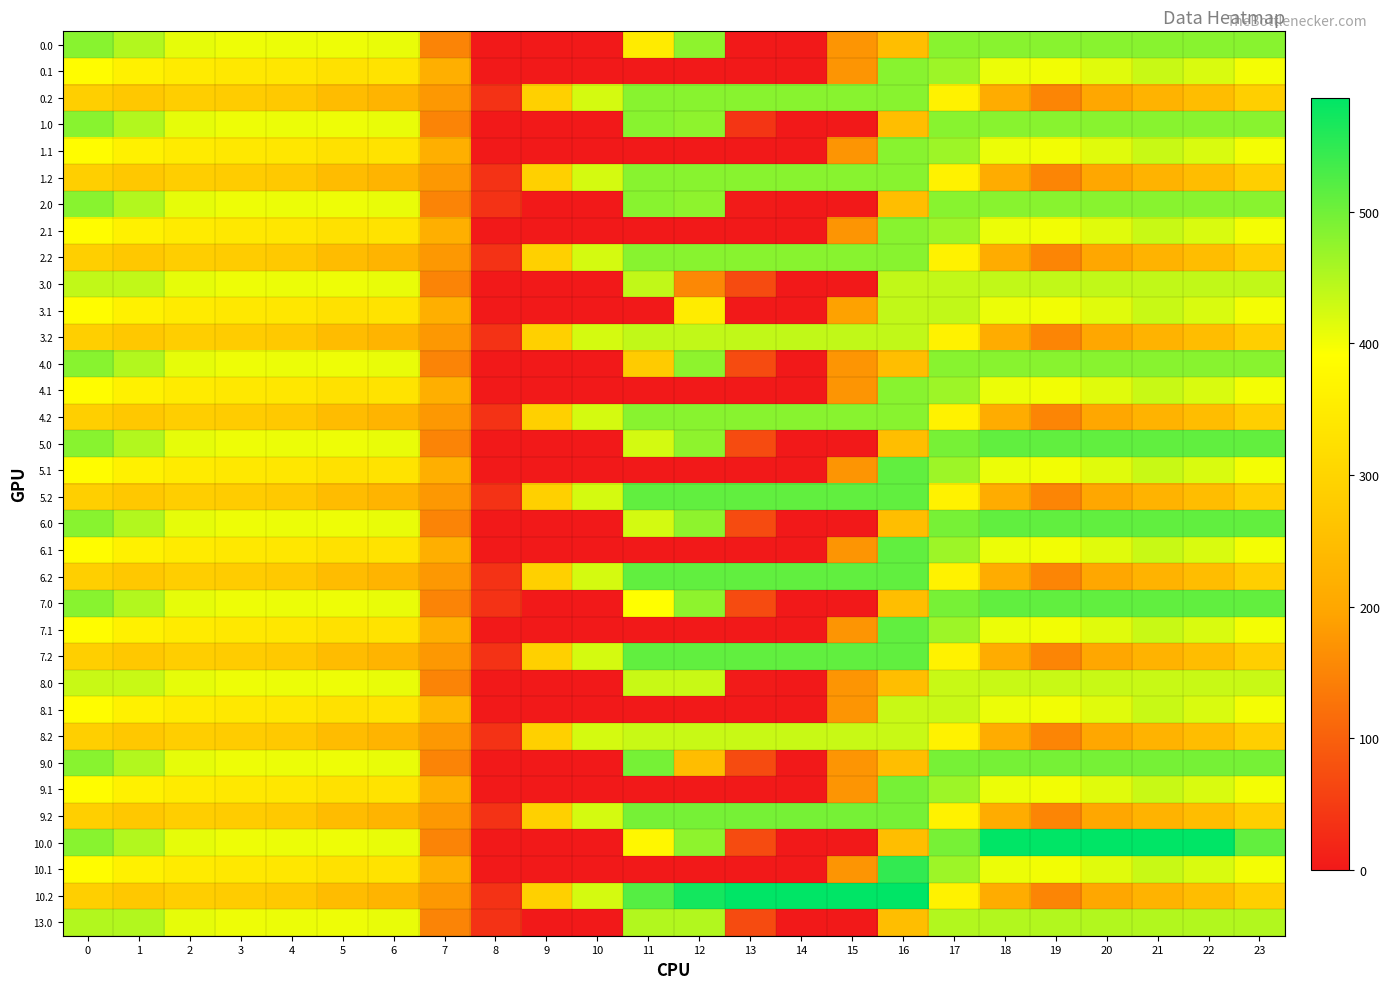

Reading right to left, list all the values displayed in this chart.

0.0: 23=482.0	22=482.0	21=482.0	20=482.0	19=482.0	18=482.0	17=482.0	16=250.9	15=172.8	14=0.3	13=0.0	12=477.2	11=348.5	10=0.0	9=0.0	8=0.0	7=150.1	6=408.0	5=403.8	4=404.9	3=404.4	2=410.3	1=449.5	0=482.0
0.1: 23=399.4	22=419.9	21=432.4	20=414.5	19=400.2	18=405.4	17=466.6	16=482.0	15=173.1	14=0.0	13=0.0	12=0.0	11=0.0	10=0.0	9=0.0	8=0.0	7=217.1	6=332.2	5=325.7	4=339.6	3=342.7	2=347.9	1=361.1	0=384.6
0.2: 23=287.5	22=247.4	21=226.4	20=199.2	19=151.0	18=210.0	17=362.4	16=482.0	15=482.0	14=482.0	13=482.0	12=482.0	11=482.0	10=423.5	9=288.5	8=35.3	7=176.6	6=228.8	5=245.0	4=274.4	3=281.0	2=285.5	1=272.7	0=287.1
1.0: 23=482.0	22=482.0	21=482.0	20=482.0	19=482.0	18=482.0	17=482.0	16=250.9	15=0.0	14=0.3	13=39.4	12=477.2	11=482.0	10=0.0	9=0.0	8=0.0	7=150.1	6=408.0	5=403.8	4=404.9	3=404.4	2=410.3	1=449.5	0=482.0
1.1: 23=399.4	22=419.9	21=432.4	20=414.5	19=400.2	18=405.4	17=466.6	16=482.0	15=173.1	14=0.0	13=0.0	12=0.0	11=0.0	10=0.0	9=0.0	8=0.0	7=217.1	6=332.2	5=325.7	4=339.6	3=342.7	2=347.9	1=361.1	0=384.6
1.2: 23=287.5	22=247.4	21=226.4	20=199.2	19=151.0	18=210.0	17=362.4	16=482.0	15=482.0	14=482.0	13=482.0	12=482.0	11=482.0	10=423.5	9=288.5	8=35.3	7=176.6	6=228.8	5=245.0	4=274.4	3=281.0	2=285.5	1=272.7	0=287.1
2.0: 23=482.0	22=482.0	21=482.0	20=482.0	19=482.0	18=482.0	17=482.0	16=250.9	15=0.0	14=0.3	13=4.3	12=477.2	11=482.0	10=0.0	9=0.0	8=35.0	7=150.1	6=408.0	5=403.8	4=404.9	3=404.4	2=410.3	1=449.5	0=482.0
2.1: 23=399.4	22=419.9	21=432.4	20=414.5	19=400.2	18=405.4	17=466.6	16=482.0	15=173.1	14=0.0	13=0.0	12=0.0	11=0.0	10=0.0	9=0.0	8=0.0	7=217.1	6=332.2	5=325.7	4=339.6	3=342.7	2=347.9	1=361.1	0=384.6
2.2: 23=287.5	22=247.4	21=226.4	20=199.2	19=151.0	18=210.0	17=362.4	16=482.0	15=482.0	14=482.0	13=482.0	12=482.0	11=482.0	10=423.5	9=288.5	8=35.3	7=176.6	6=228.8	5=245.0	4=274.4	3=281.0	2=285.5	1=272.7	0=287.1
3.0: 23=438.0	22=438.0	21=438.0	20=438.0	19=438.0	18=438.0	17=438.0	16=438.0	15=0.0	14=0.3	13=70.2	12=155.4	11=438.0	10=0.0	9=0.0	8=0.0	7=150.1	6=408.0	5=403.8	4=404.9	3=404.4	2=410.3	1=438.0	0=438.0
3.1: 23=399.4	22=419.9	21=432.4	20=414.5	19=400.2	18=405.4	17=438.0	16=438.0	15=190.4	14=0.0	13=0.0	12=350.8	11=0.0	10=0.0	9=0.0	8=0.0	7=217.1	6=332.2	5=325.7	4=339.6	3=342.7	2=347.9	1=361.1	0=384.6
3.2: 23=287.5	22=247.4	21=226.4	20=199.2	19=151.0	18=210.0	17=362.4	16=438.0	15=438.0	14=438.0	13=438.0	12=438.0	11=438.0	10=423.5	9=288.5	8=35.3	7=176.6	6=228.8	5=245.0	4=274.4	3=281.0	2=285.5	1=272.7	0=287.1
4.0: 23=482.0	22=482.0	21=482.0	20=482.0	19=482.0	18=482.0	17=482.0	16=250.9	15=172.8	14=0.3	13=70.2	12=477.2	11=278.3	10=0.0	9=0.0	8=0.0	7=150.1	6=408.0	5=403.8	4=404.9	3=404.4	2=410.3	1=449.5	0=482.0
4.1: 23=399.4	22=419.9	21=432.4	20=414.5	19=400.2	18=405.4	17=466.6	16=482.0	15=173.1	14=0.0	13=0.0	12=0.0	11=0.0	10=0.0	9=0.0	8=0.0	7=217.1	6=332.2	5=325.7	4=339.6	3=342.7	2=347.9	1=361.1	0=384.6
4.2: 23=287.5	22=247.4	21=226.4	20=199.2	19=151.0	18=210.0	17=362.4	16=482.0	15=482.0	14=482.0	13=482.0	12=482.0	11=482.0	10=423.5	9=288.5	8=35.3	7=176.6	6=228.8	5=245.0	4=274.4	3=281.0	2=285.5	1=272.7	0=287.1
5.0: 23=511.3	22=512.0	21=512.0	20=512.0	19=512.0	18=512.0	17=494.8	16=250.9	15=0.0	14=0.3	13=70.2	12=477.2	11=424.9	10=0.0	9=0.0	8=0.0	7=150.1	6=408.0	5=403.8	4=404.9	3=404.4	2=410.3	1=449.5	0=482.0
5.1: 23=399.4	22=419.9	21=432.4	20=414.5	19=400.2	18=405.4	17=466.6	16=512.0	15=173.1	14=0.0	13=0.0	12=0.0	11=0.0	10=0.0	9=0.0	8=0.0	7=217.1	6=332.2	5=325.7	4=339.6	3=342.7	2=347.9	1=361.1	0=384.6
5.2: 23=287.5	22=247.4	21=226.4	20=199.2	19=151.0	18=210.0	17=362.4	16=512.0	15=512.0	14=512.0	13=512.0	12=512.0	11=512.0	10=423.5	9=288.5	8=35.3	7=176.6	6=228.8	5=245.0	4=274.4	3=281.0	2=285.5	1=272.7	0=287.1
6.0: 23=511.3	22=512.0	21=512.0	20=512.0	19=512.0	18=512.0	17=494.8	16=250.9	15=0.0	14=0.3	13=70.2	12=477.2	11=424.9	10=0.0	9=0.0	8=0.0	7=150.1	6=408.0	5=403.8	4=404.9	3=404.4	2=410.3	1=449.5	0=482.0
6.1: 23=399.4	22=419.9	21=432.4	20=414.5	19=400.2	18=405.4	17=466.6	16=512.0	15=173.1	14=0.0	13=0.0	12=0.0	11=0.0	10=0.0	9=0.0	8=0.0	7=217.1	6=332.2	5=325.7	4=339.6	3=342.7	2=347.9	1=361.1	0=384.6
6.2: 23=287.5	22=247.4	21=226.4	20=199.2	19=151.0	18=210.0	17=362.4	16=512.0	15=512.0	14=512.0	13=512.0	12=512.0	11=512.0	10=423.5	9=288.5	8=35.3	7=176.6	6=228.8	5=245.0	4=274.4	3=281.0	2=285.5	1=272.7	0=287.1
7.0: 23=511.3	22=512.0	21=512.0	20=512.0	19=512.0	18=512.0	17=494.8	16=250.9	15=0.0	14=0.3	13=70.2	12=477.2	11=389.8	10=0.0	9=0.0	8=35.0	7=150.1	6=408.0	5=403.8	4=404.9	3=404.4	2=410.3	1=449.5	0=482.0
7.1: 23=399.4	22=419.9	21=432.4	20=414.5	19=400.2	18=405.4	17=466.6	16=512.0	15=173.1	14=0.0	13=0.0	12=0.0	11=0.0	10=0.0	9=0.0	8=0.0	7=217.1	6=332.2	5=325.7	4=339.6	3=342.7	2=347.9	1=361.1	0=384.6
7.2: 23=287.5	22=247.4	21=226.4	20=199.2	19=151.0	18=210.0	17=362.4	16=512.0	15=512.0	14=512.0	13=512.0	12=512.0	11=512.0	10=423.5	9=288.5	8=35.3	7=176.6	6=228.8	5=245.0	4=274.4	3=281.0	2=285.5	1=272.7	0=287.1
8.0: 23=433.0	22=433.0	21=433.0	20=433.0	19=433.0	18=433.0	17=433.0	16=250.9	15=172.8	14=0.3	13=4.5	12=433.0	11=433.0	10=0.0	9=0.0	8=0.0	7=150.1	6=408.0	5=403.8	4=404.9	3=404.4	2=410.3	1=433.0	0=433.0
8.1: 23=399.4	22=419.9	21=432.4	20=414.5	19=400.2	18=405.4	17=433.0	16=433.0	15=173.1	14=0.0	13=0.0	12=0.0	11=0.0	10=0.0	9=0.0	8=0.0	7=234.9	6=332.2	5=325.7	4=339.6	3=342.7	2=347.9	1=361.1	0=384.6
8.2: 23=287.5	22=247.4	21=226.4	20=199.2	19=151.0	18=210.0	17=362.4	16=433.0	15=433.0	14=433.0	13=433.0	12=433.0	11=433.0	10=423.5	9=288.5	8=35.3	7=176.6	6=228.8	5=245.0	4=274.4	3=281.0	2=285.5	1=272.7	0=287.1
9.0: 23=496.0	22=496.0	21=496.0	20=496.0	19=496.0	18=496.0	17=494.8	16=250.9	15=172.8	14=0.3	13=70.2	12=246.6	11=496.0	10=0.0	9=0.0	8=0.0	7=150.1	6=408.0	5=403.8	4=404.9	3=404.4	2=410.3	1=449.5	0=482.0
9.1: 23=399.4	22=419.9	21=432.4	20=414.5	19=400.2	18=405.4	17=466.6	16=496.0	15=173.1	14=0.0	13=0.0	12=0.0	11=0.0	10=0.0	9=0.0	8=0.0	7=217.1	6=332.2	5=325.7	4=339.6	3=342.7	2=347.9	1=361.1	0=384.6
9.2: 23=287.5	22=247.4	21=226.4	20=199.2	19=151.0	18=210.0	17=362.4	16=496.0	15=496.0	14=496.0	13=496.0	12=496.0	11=496.0	10=423.5	9=288.5	8=35.3	7=176.6	6=228.8	5=245.0	4=274.4	3=281.0	2=285.5	1=272.7	0=287.1
10.0: 23=511.3	22=587.0	21=587.0	20=587.0	19=587.0	18=586.7	17=494.8	16=250.9	15=0.0	14=0.0	13=70.2	12=477.2	11=374.7	10=0.0	9=0.0	8=0.0	7=150.1	6=408.0	5=403.8	4=404.9	3=404.4	2=410.3	1=449.5	0=482.0
10.1: 23=399.4	22=419.9	21=432.4	20=414.5	19=400.2	18=405.4	17=466.6	16=547.3	15=173.1	14=0.0	13=0.0	12=0.0	11=0.0	10=0.0	9=0.0	8=0.0	7=217.1	6=332.2	5=325.7	4=339.6	3=342.7	2=347.9	1=361.1	0=384.6
10.2: 23=287.5	22=247.4	21=226.4	20=199.2	19=151.0	18=210.0	17=362.4	16=587.0	15=587.0	14=587.0	13=587.0	12=571.2	11=520.6	10=423.5	9=288.5	8=35.3	7=176.6	6=228.8	5=245.0	4=274.4	3=281.0	2=285.5	1=272.7	0=287.1
13.0: 23=450.0	22=450.0	21=450.0	20=450.0	19=450.0	18=450.0	17=450.0	16=250.9	15=0.0	14=0.3	13=70.2	12=450.0	11=450.0	10=0.0	9=0.0	8=35.0	7=150.1	6=408.0	5=403.8	4=404.9	3=404.4	2=410.3	1=449.5	0=450.0